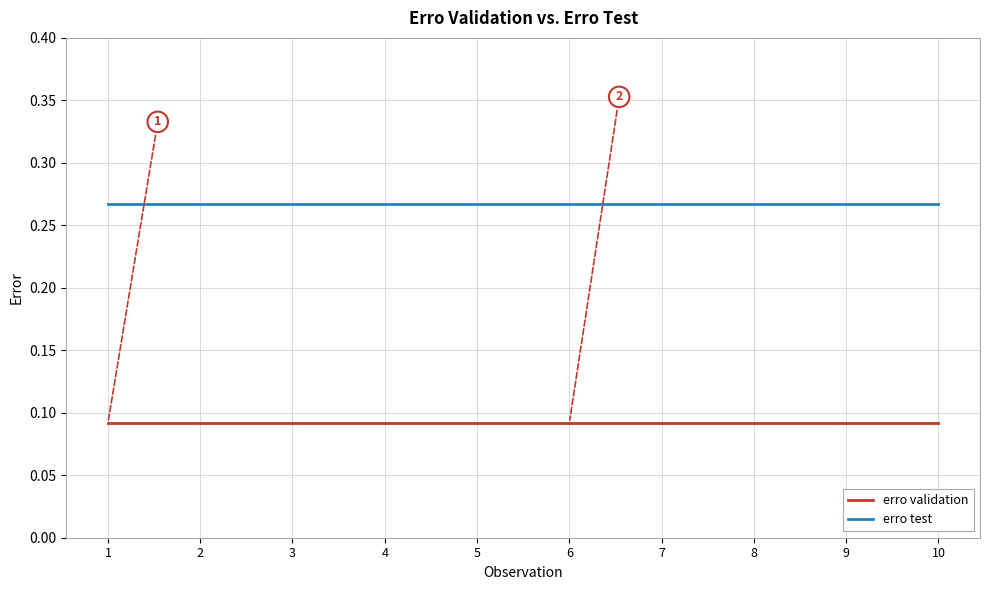

Rank the series by their average value, from lowest to highest.

erro validation, erro test